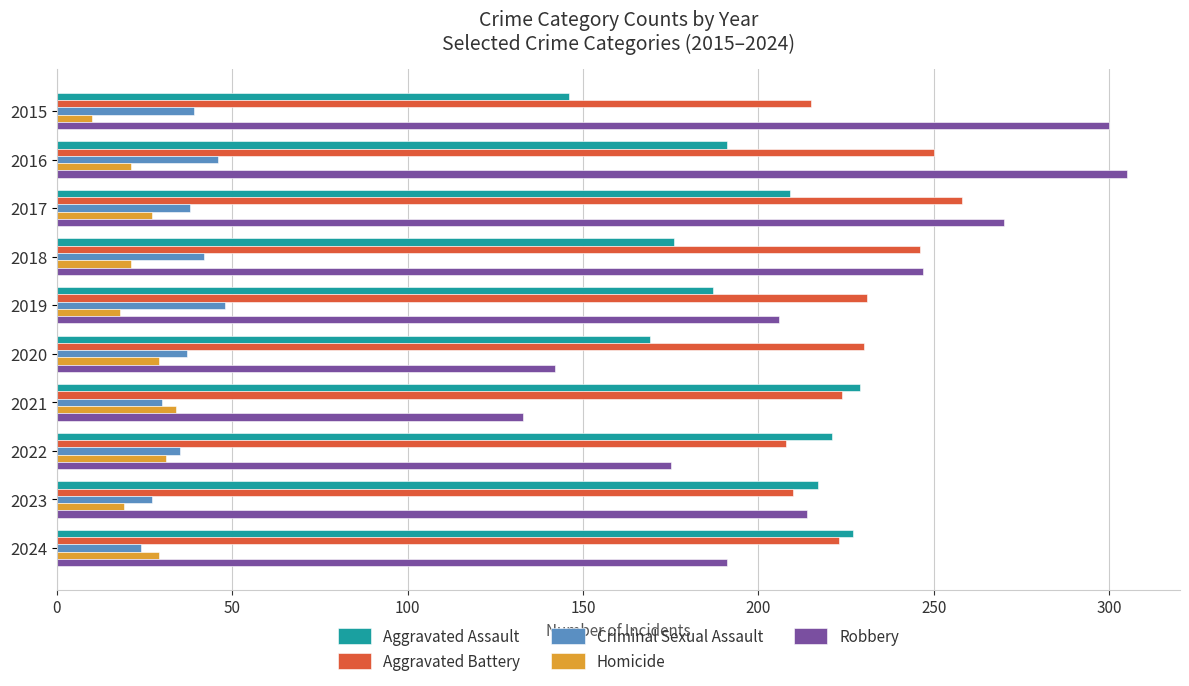

Rank the series by their maximum value, from lowest to highest.

Homicide, Criminal Sexual Assault, Aggravated Assault, Aggravated Battery, Robbery